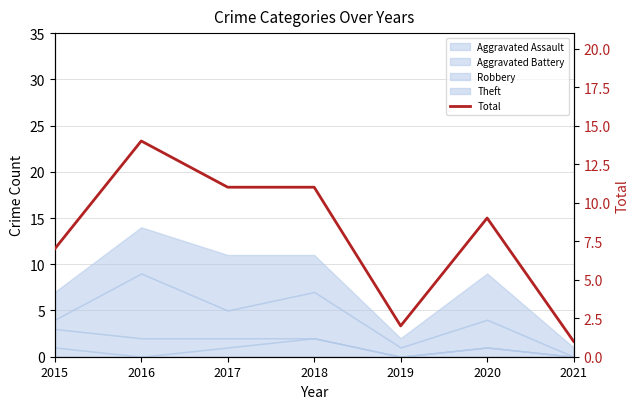

Rank the categories by value from lowest to highest.

2021, 2019, 2015, 2020, 2017, 2018, 2016